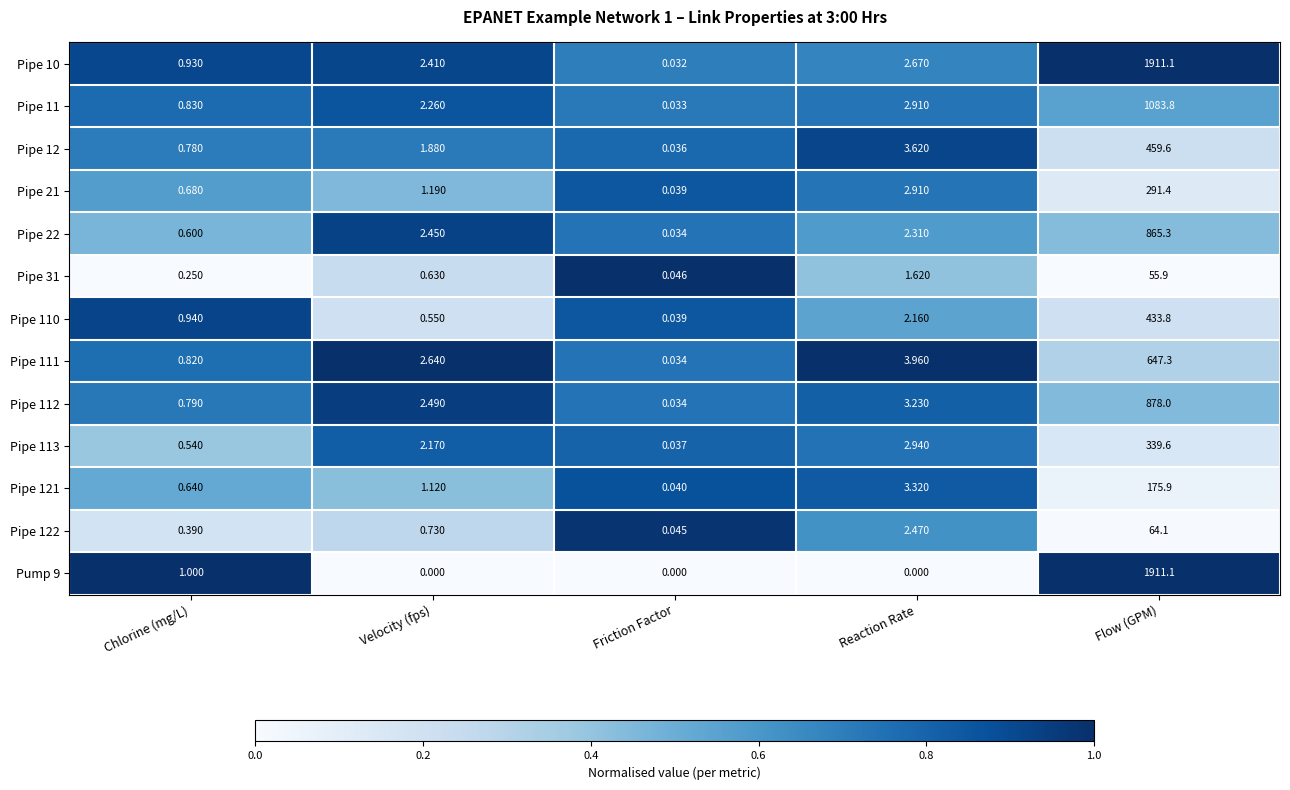

List the labels in order of Pipe 10 value, largest first.

Flow (GPM), Reaction Rate, Velocity (fps), Chlorine (mg/L), Friction Factor